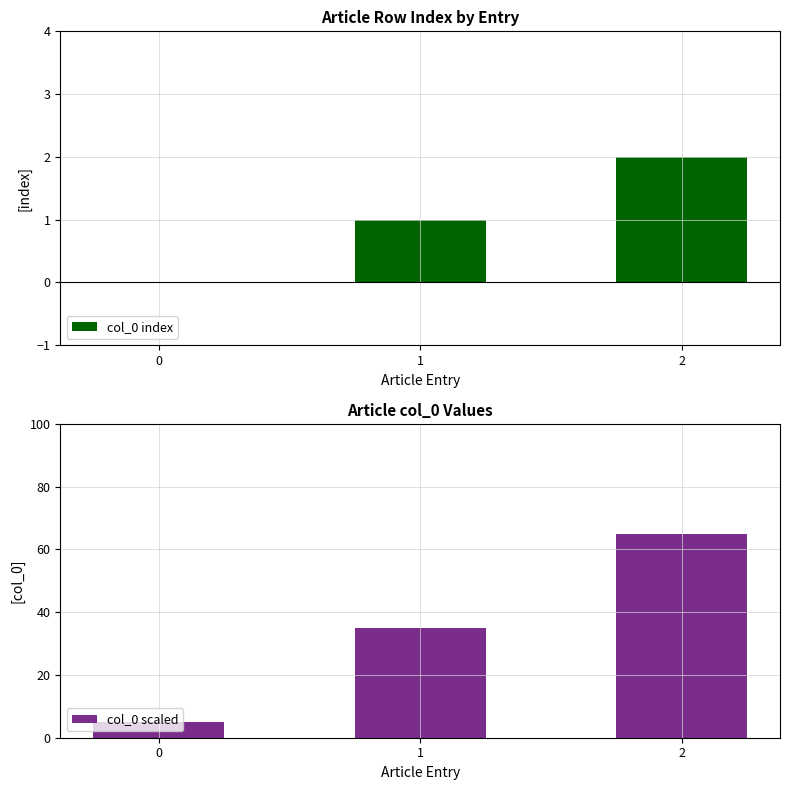

At which category is the sum across all series the highest?

2